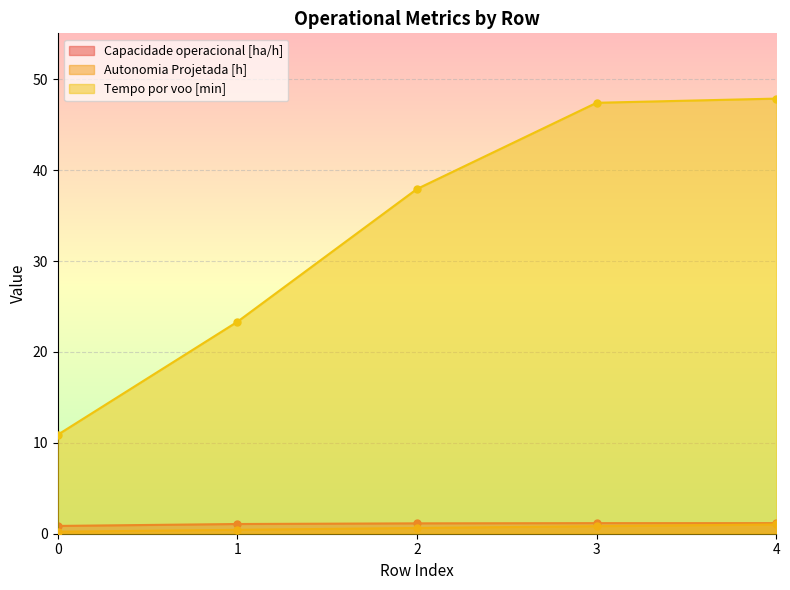

True or false: Tempo por voo [min] has a value of 7.7 at 2.

False